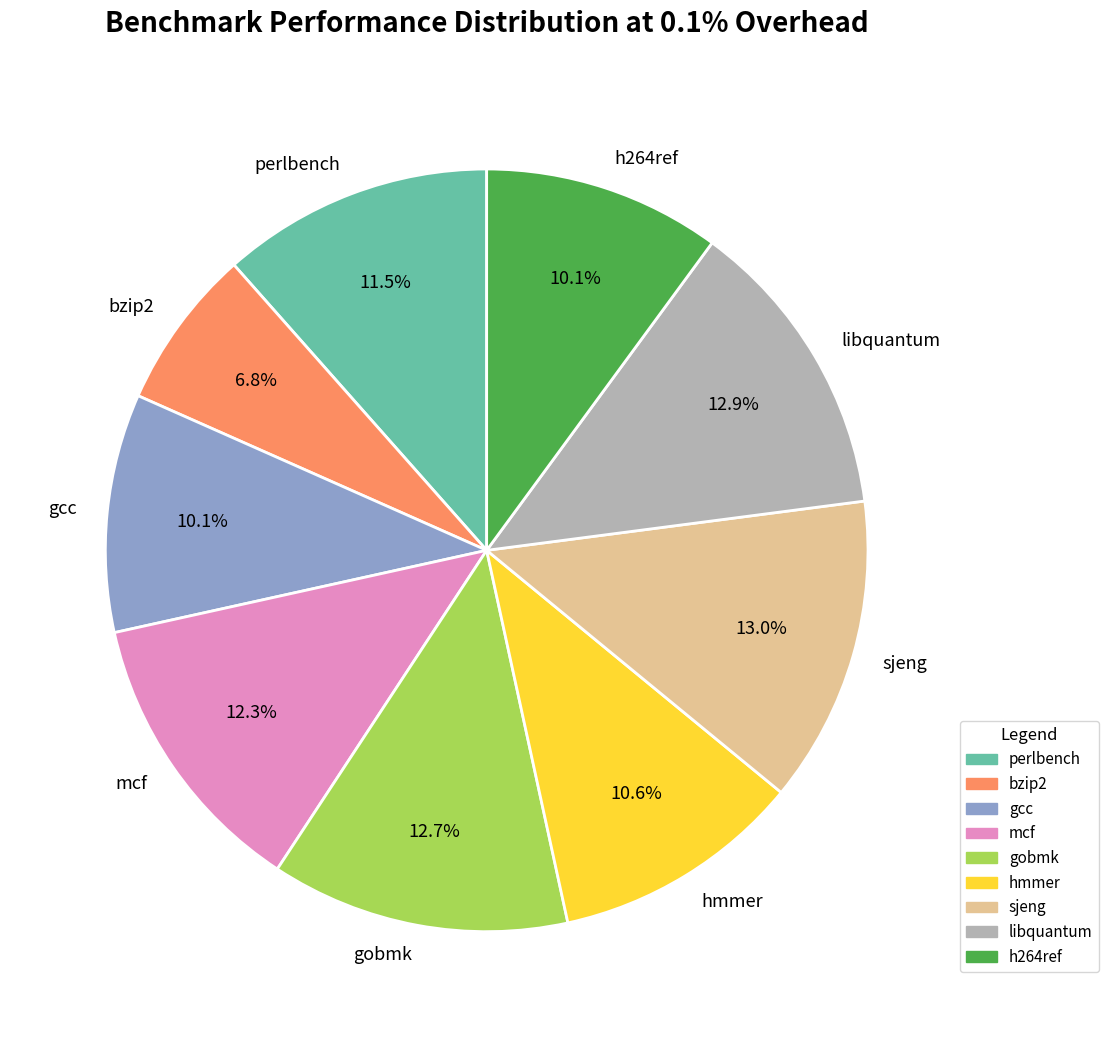

What is the smallest slice in the pie chart?

bzip2